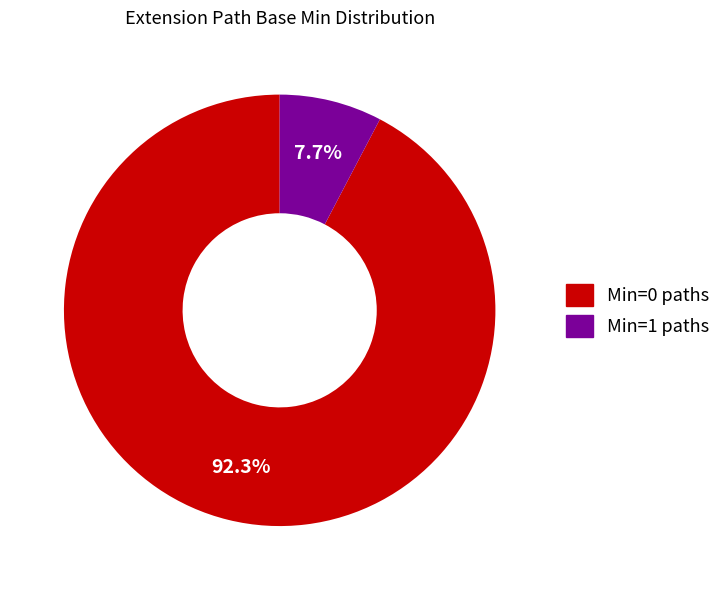

Is there a majority slice in this chart?

Yes